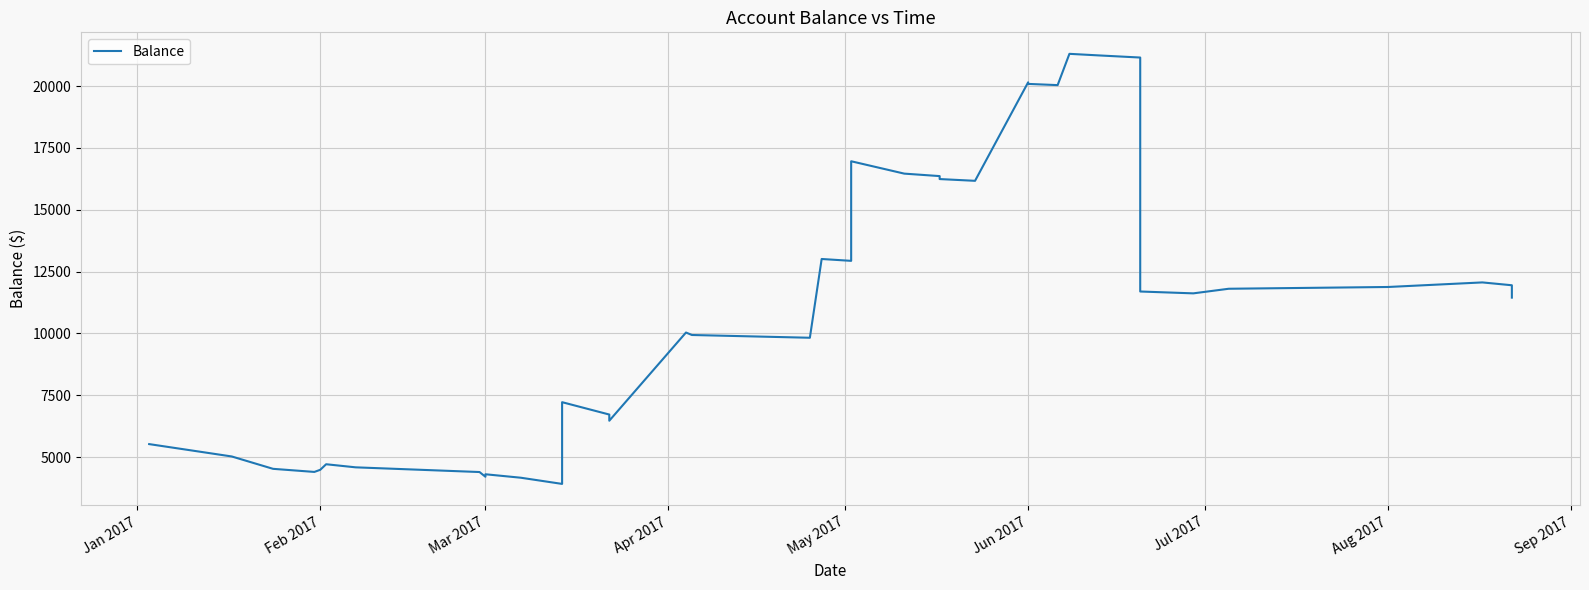

What is the average value?

11382.1